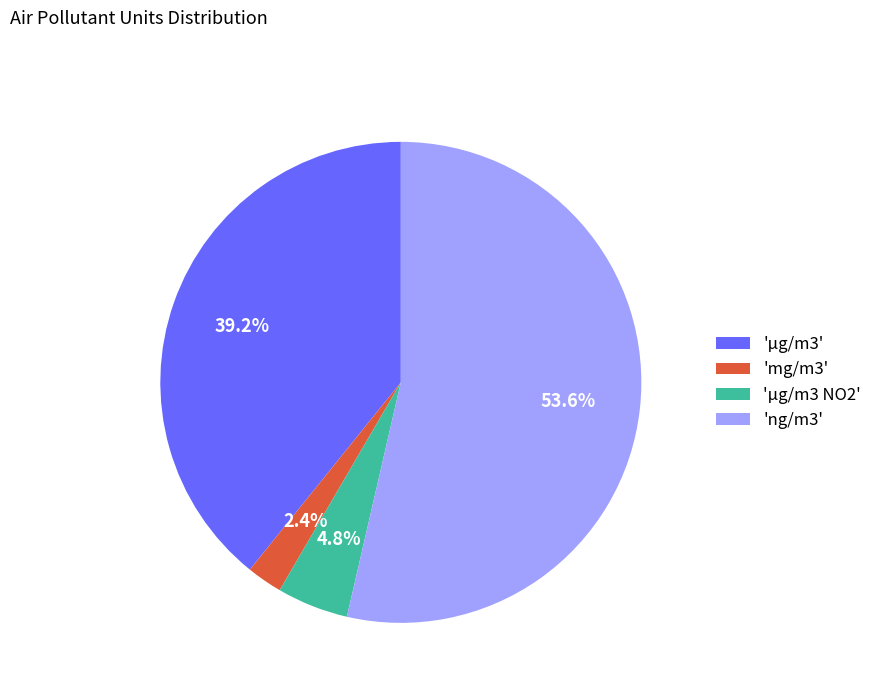

Combined, do 'µg/m3 NO2' and 'ng/m3' account for over 50%?

Yes